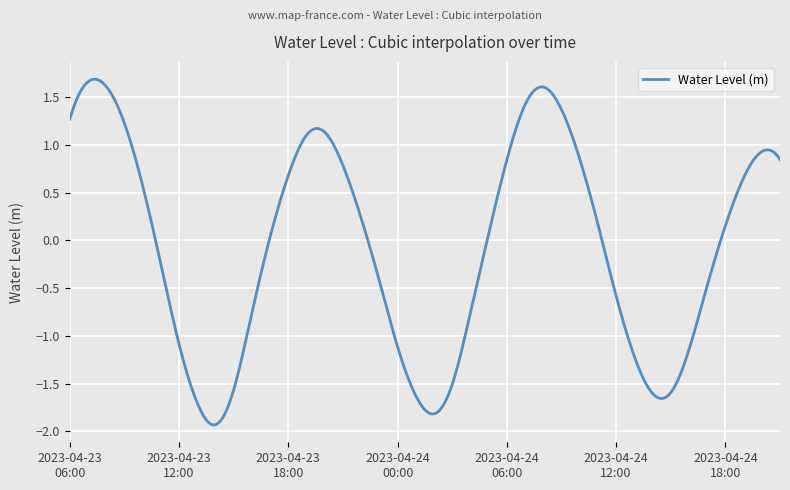

What is the difference between the maximum and minimum values?

3.6